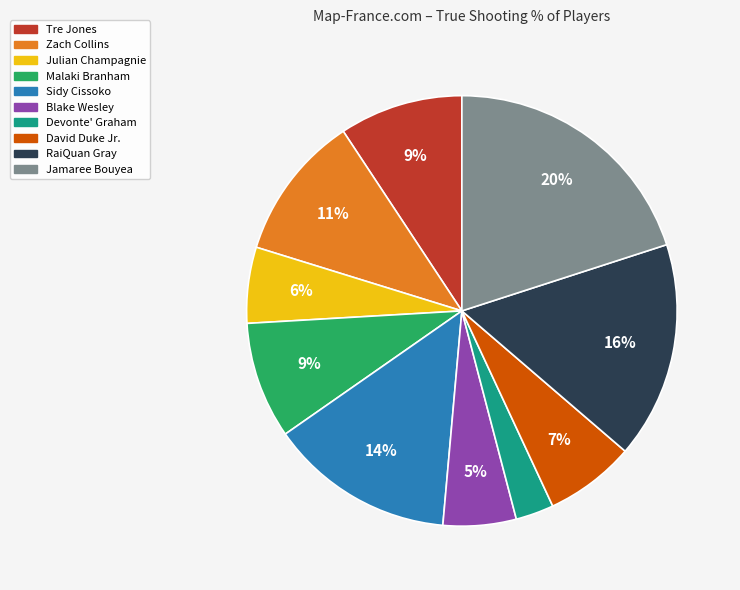

The David Duke Jr. slice represents 21% of the pie. True or false?

False